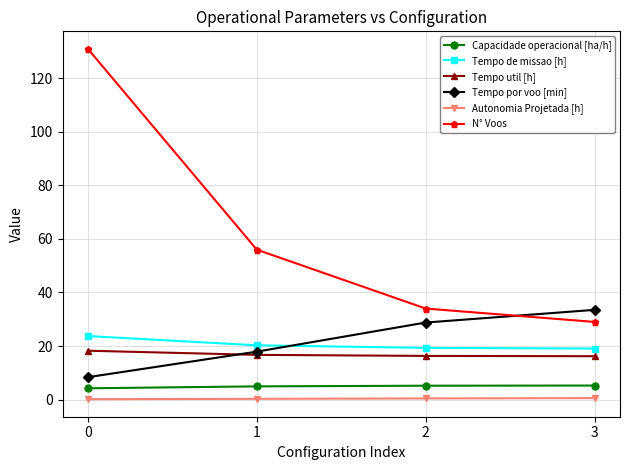

True or false: Tempo util [h] and Autonomia Projetada [h] cross at least once.

False